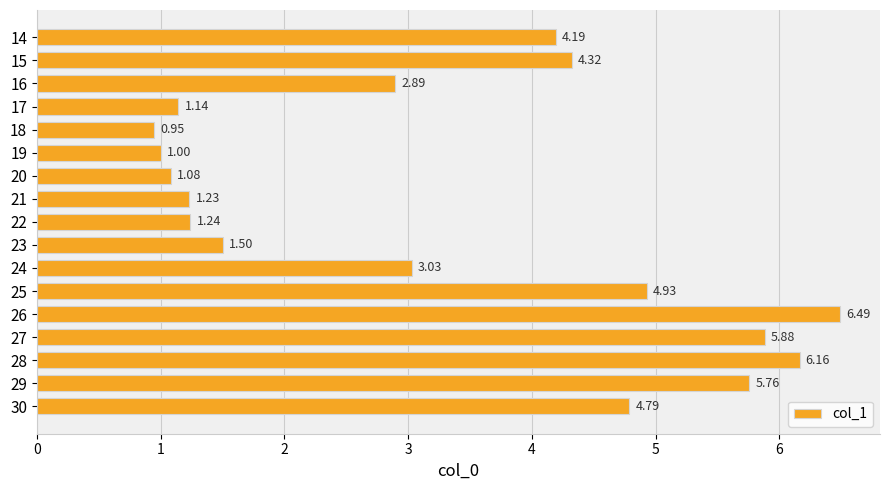

At which label is the value closest to 3?

24